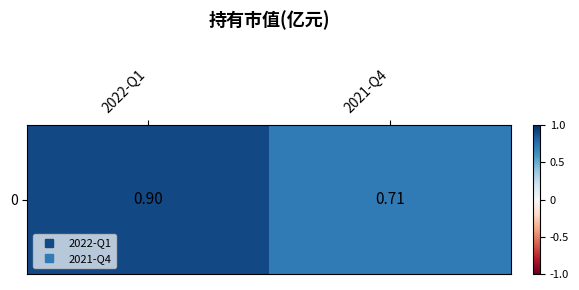

What is the difference between the maximum and minimum values?

0.2